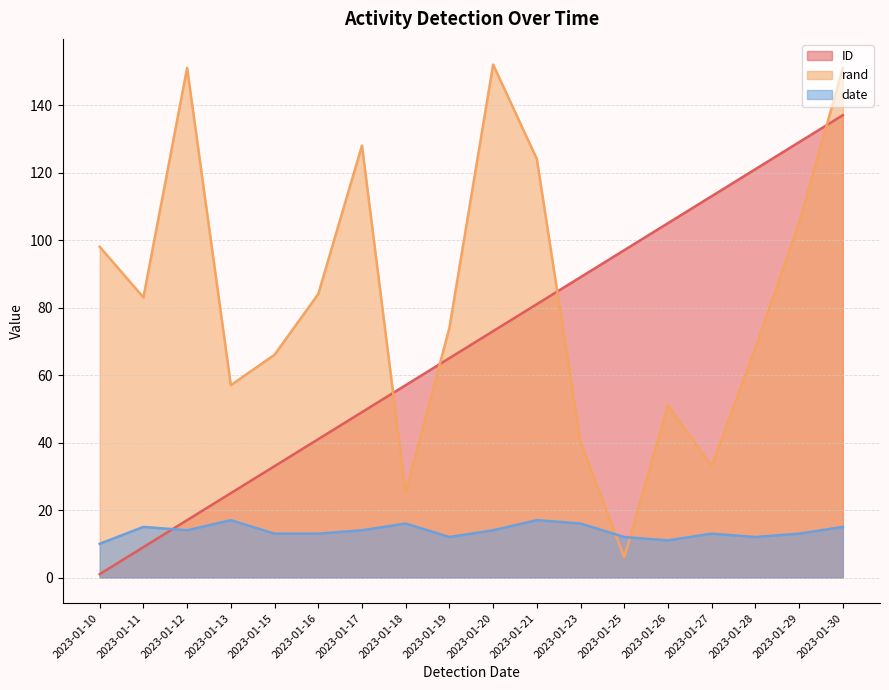

At how many categories does at least one series exceed 124?

5